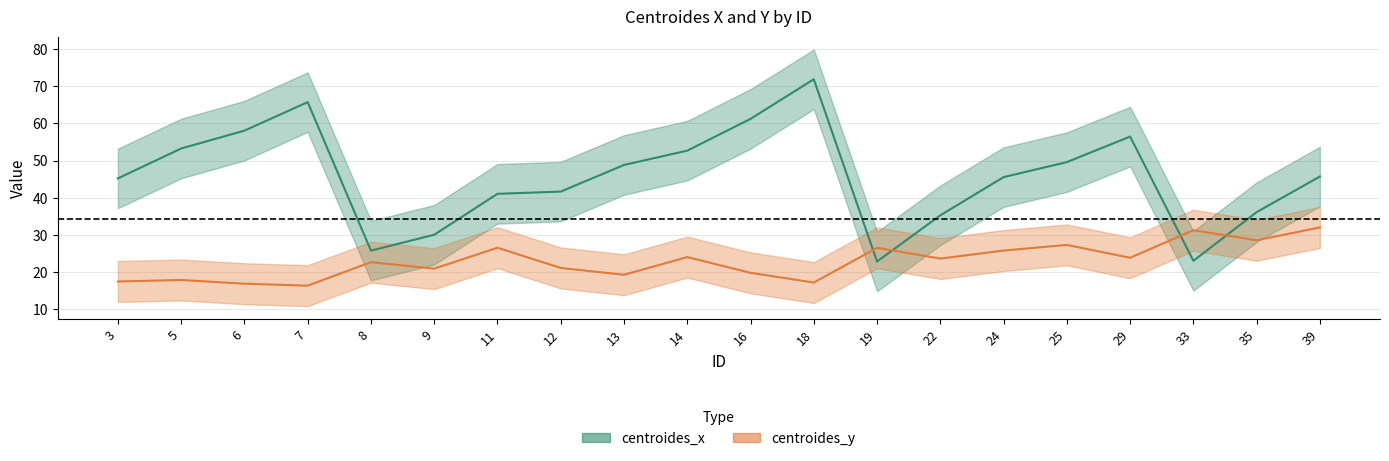

What is the value of the centroides_x point at the 19th from the left?

36.1